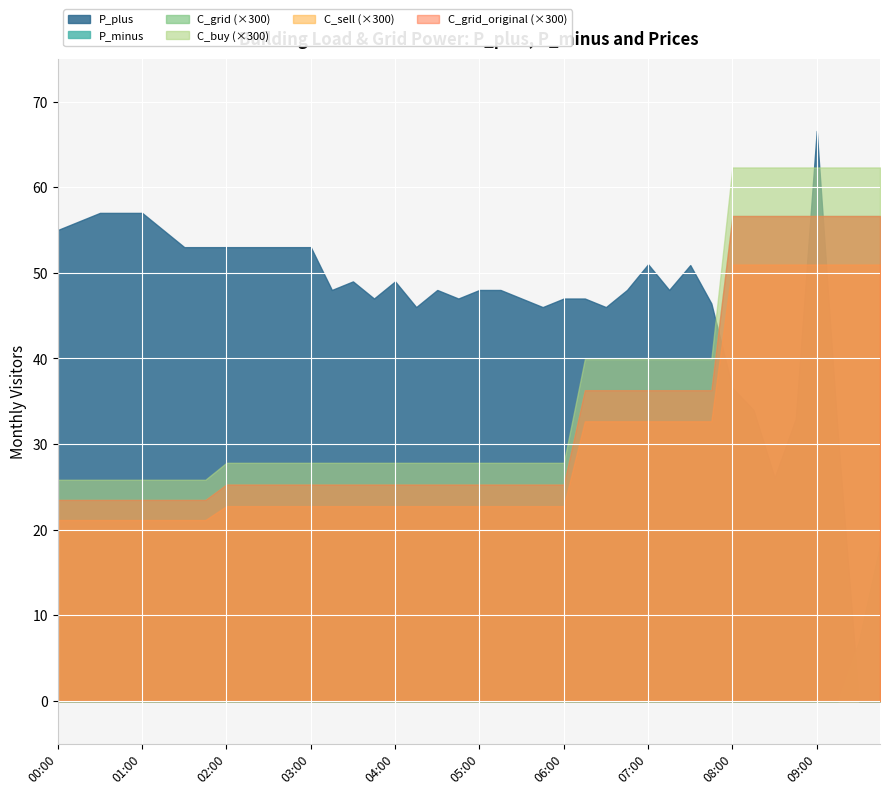

What is the label of the 27th point from the right?

03:15